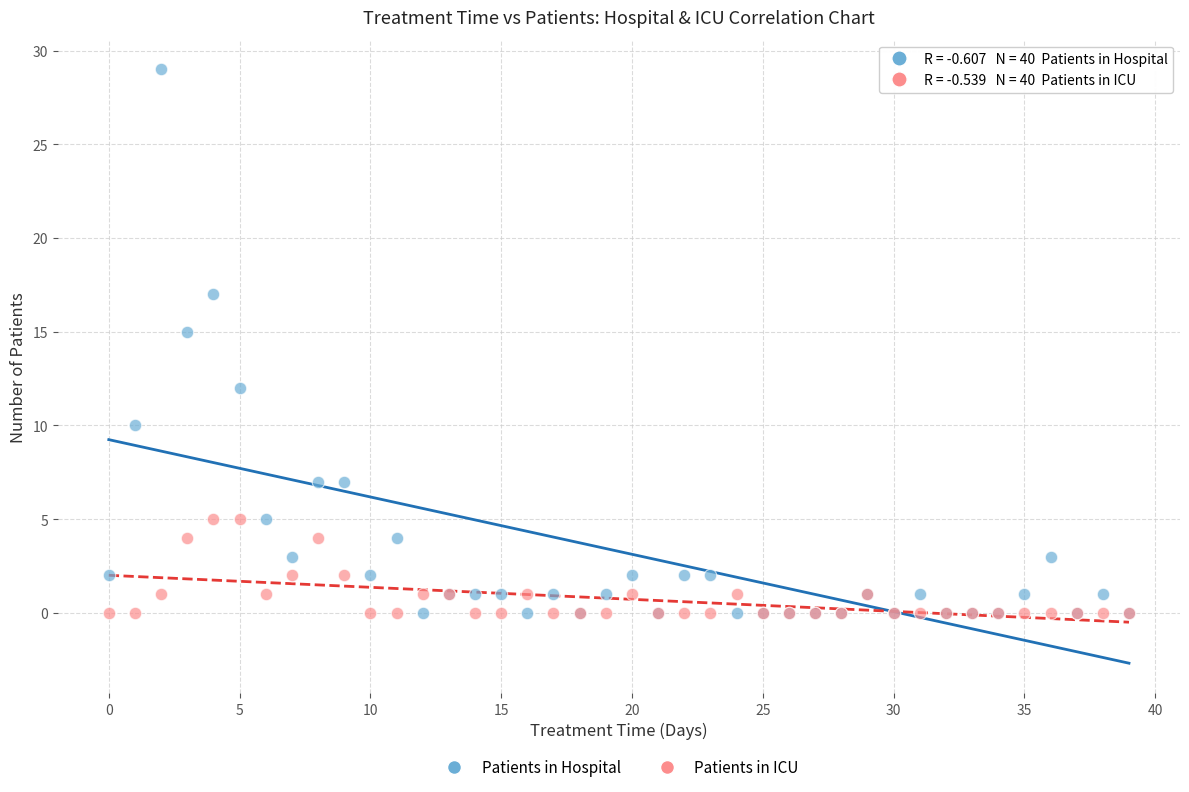

Which series has the largest Y range (max minus min)?

Patients in Hospital